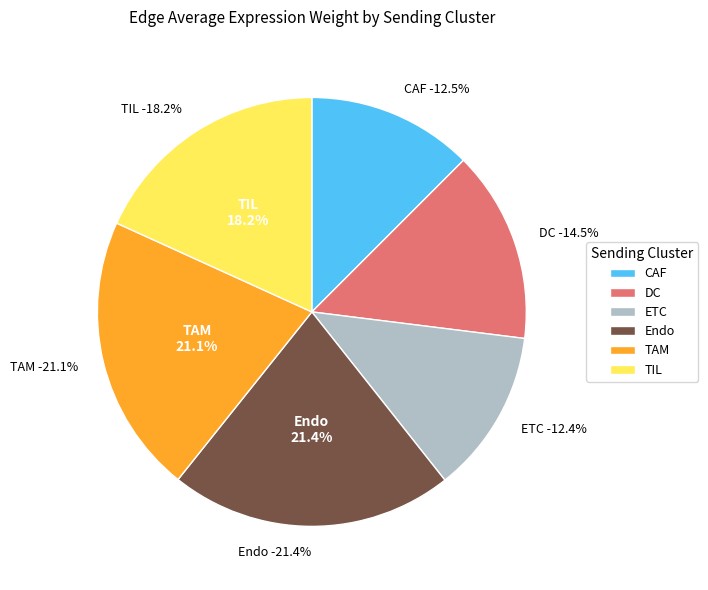

To the nearest percent, what is the average slice percentage?

17%